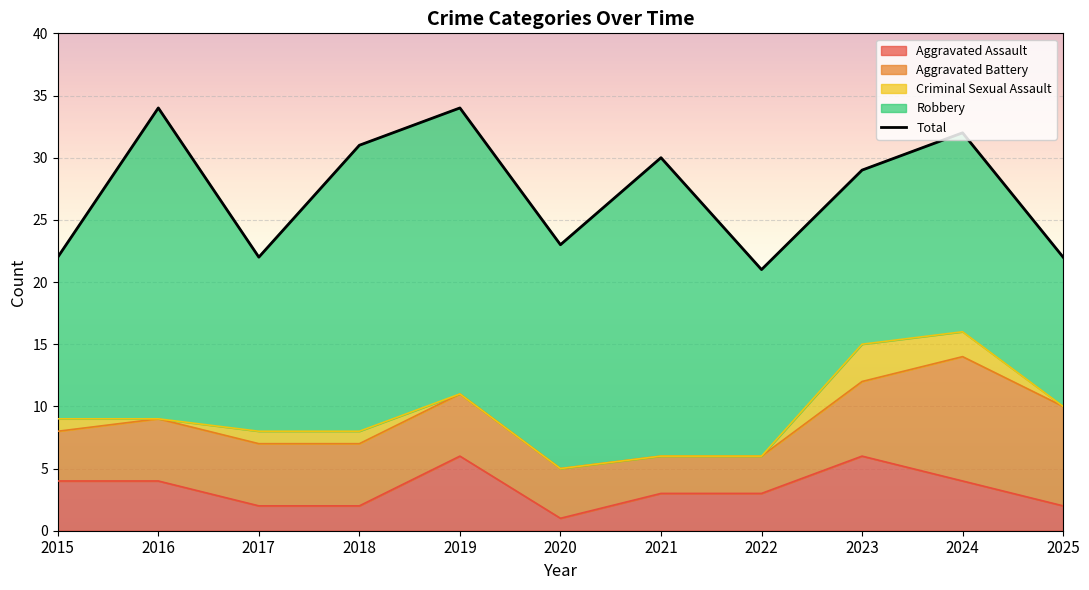

What is the value of the 11th point from the left?

22